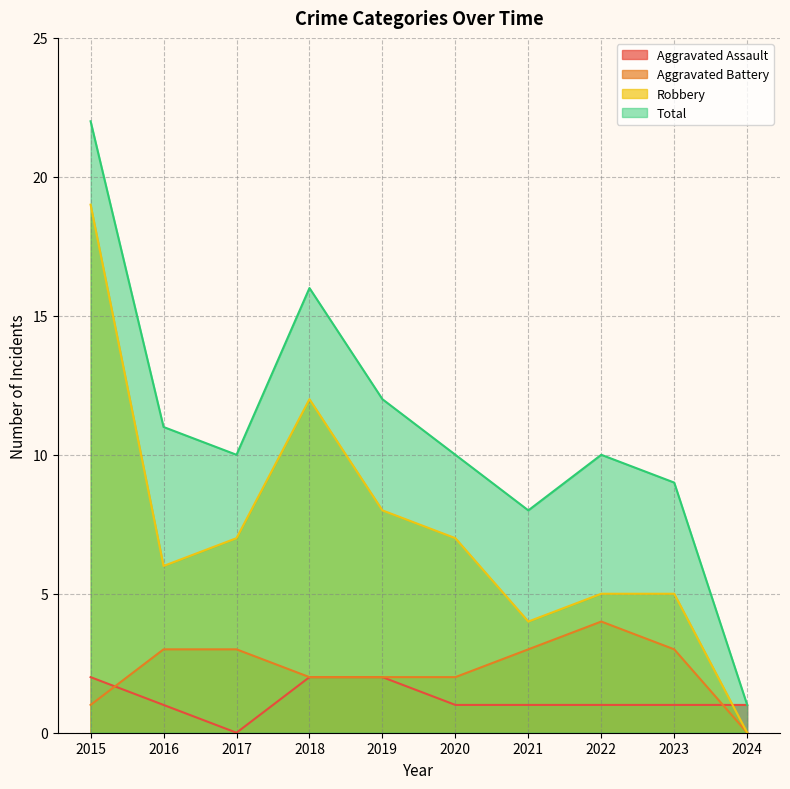

What is the average value of the Aggravated Assault series?

1